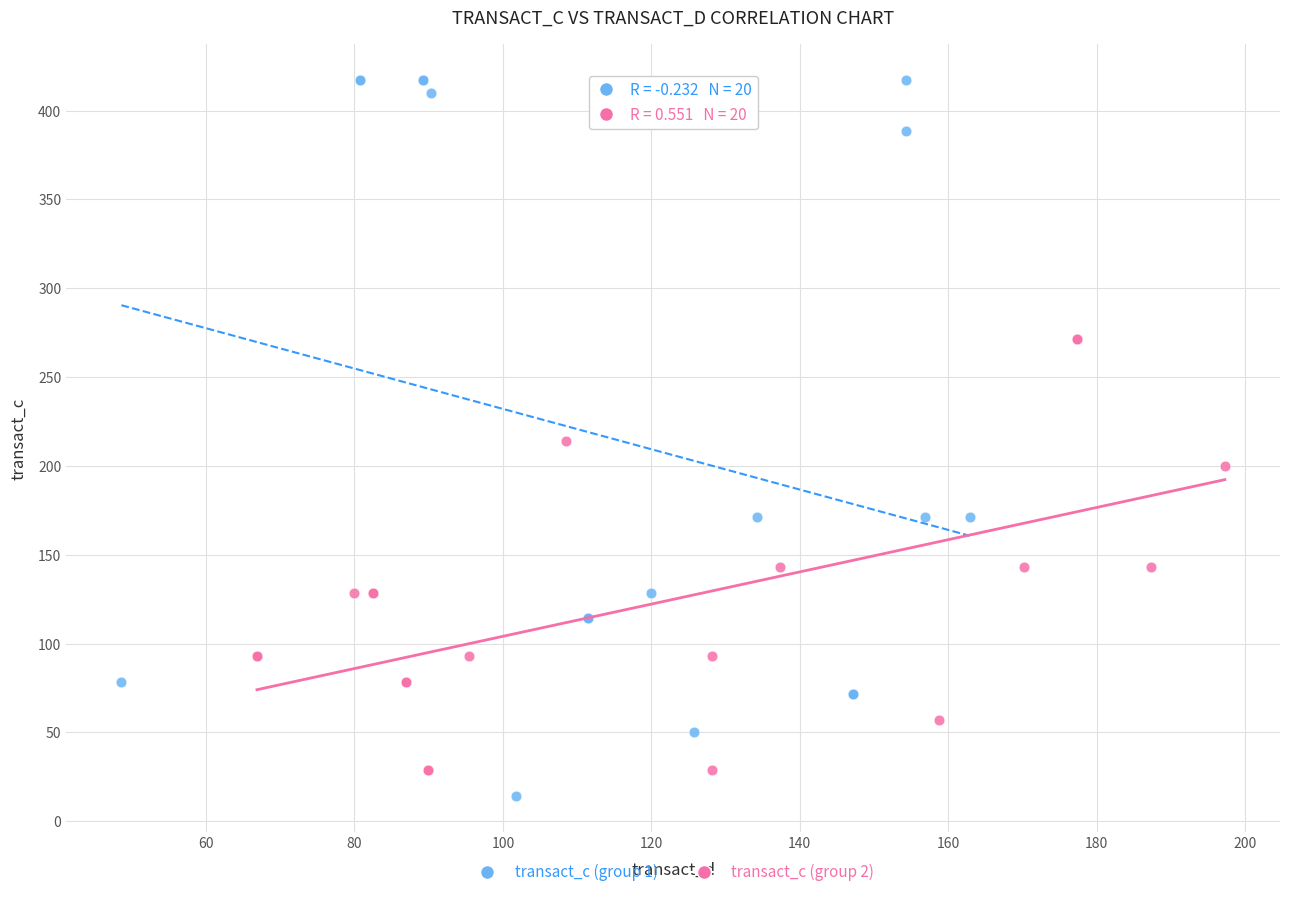

Which series has the largest Y range (max minus min)?

transact_c (group 1)